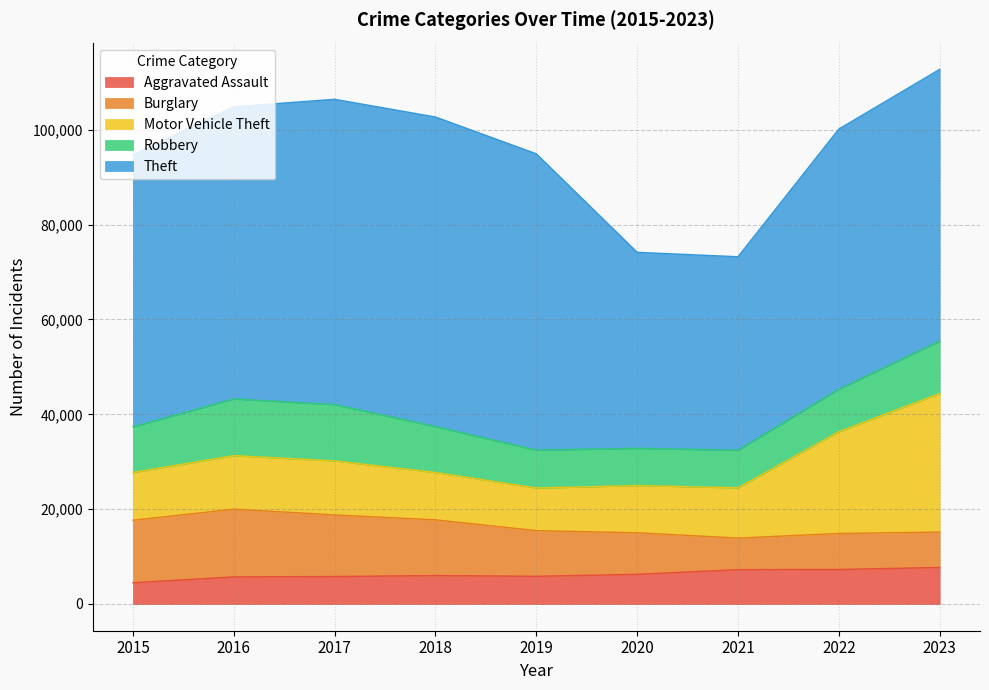

Reading right to left, extract all data points from this chart.

Aggravated Assault: 7705	7280	7242	6264	5841	6001	5793	5712	4480
Burglary: 7467	7592	6662	8758	9638	11747	13001	14289	13184
Motor Vehicle Theft: 29220	21456	10602	9959	8977	9985	11380	11286	10068
Robbery: 11060	8963	7918	7855	7995	9681	11880	11960	9638
Theft: 57305	54869	40809	41331	62494	65288	64386	61623	57350